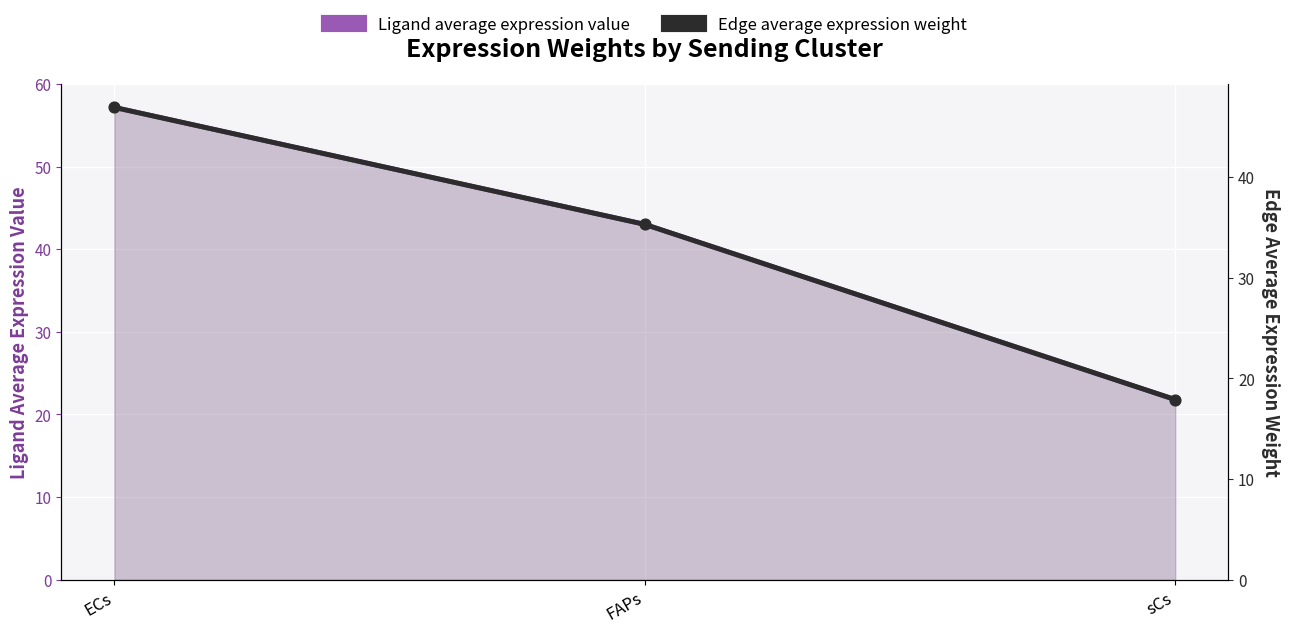

Which series reaches the minimum Y coordinate?

Edge average expression weight